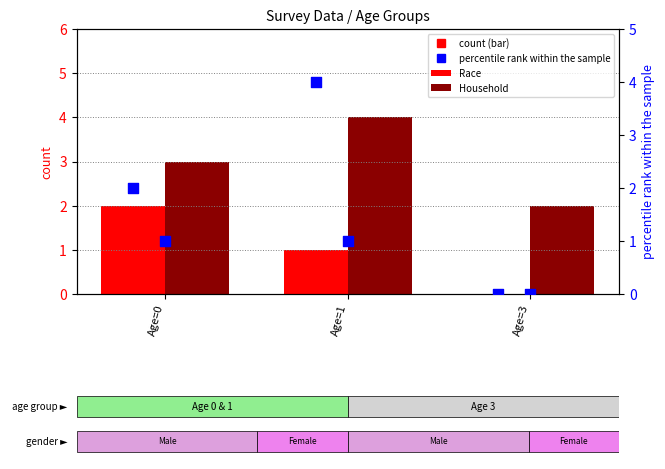

Which series contains the lowest Y value?

Race